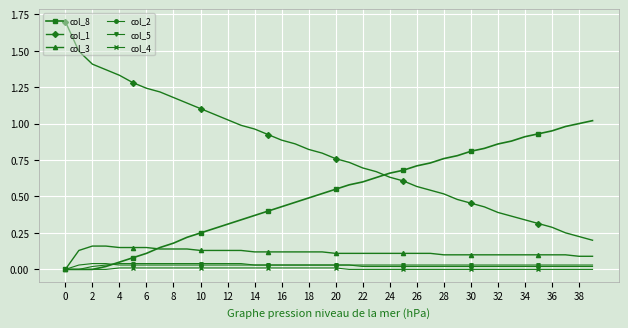

True or false: col_1 and col_4 cross at least once.

False